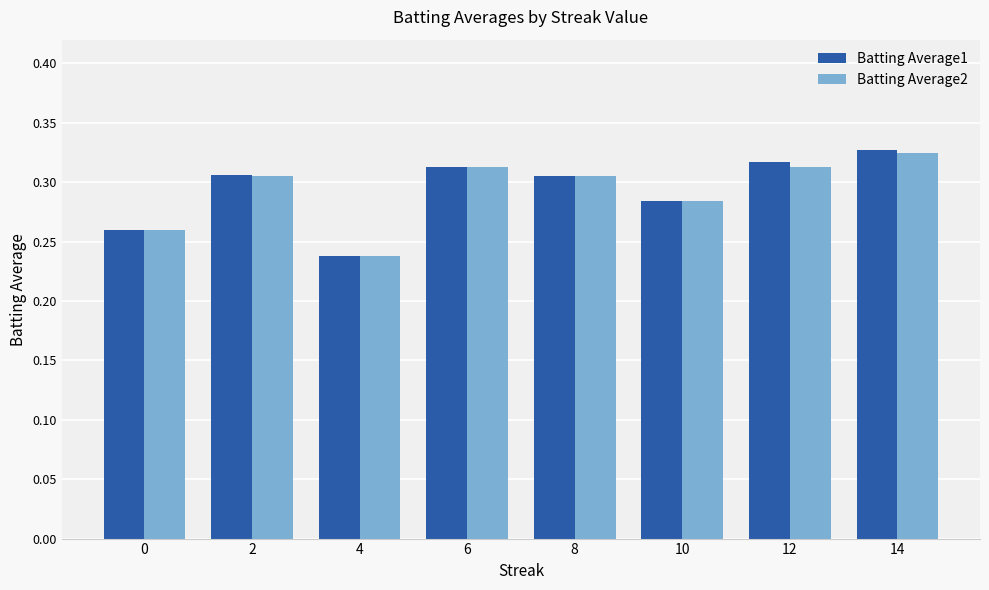

Between 0 and 2, which series saw the biggest shift?

Batting Average1